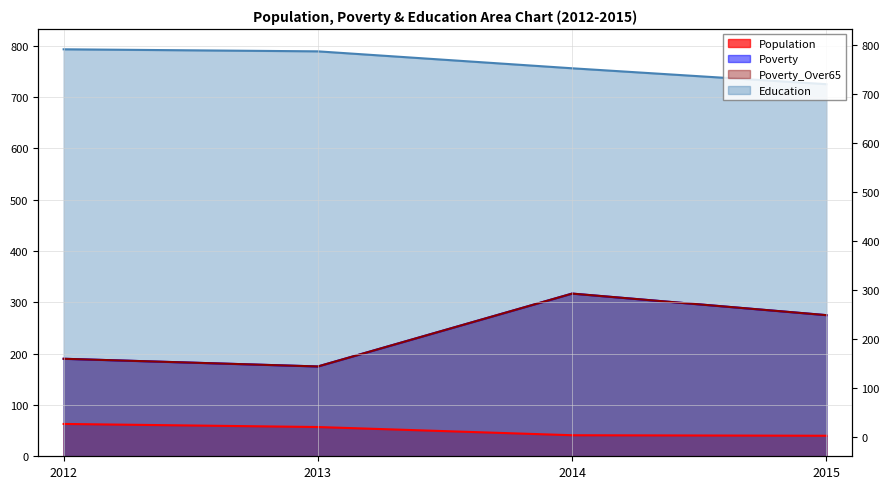

What is the difference between the maximum and minimum values in the Poverty_Over65 series?

142